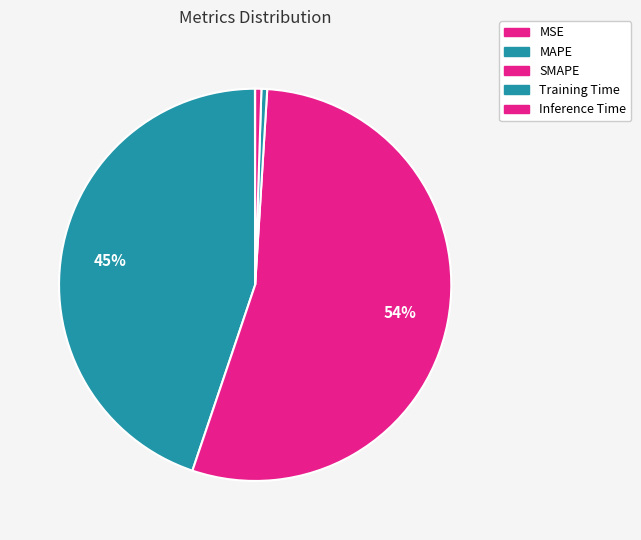

How many segments does this pie chart have?

5